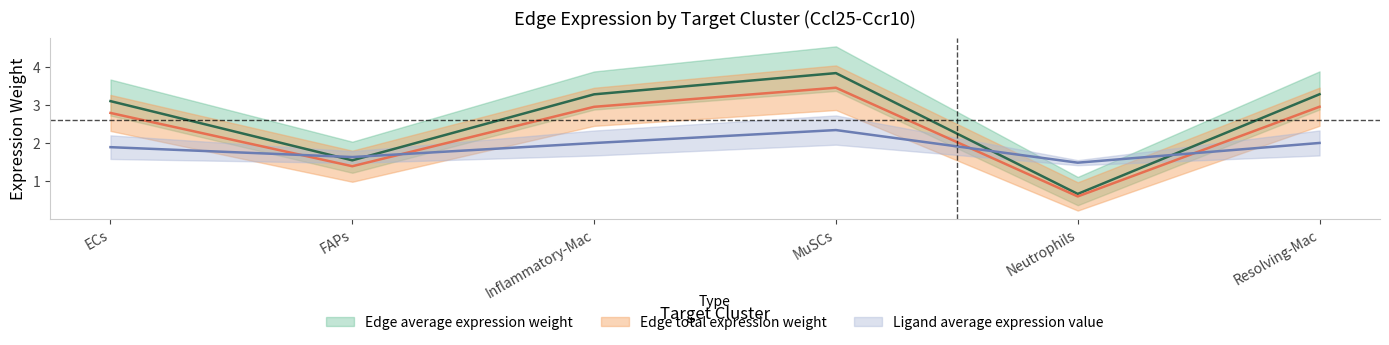

What is the average value of the Ligand average expression value series?

1.9